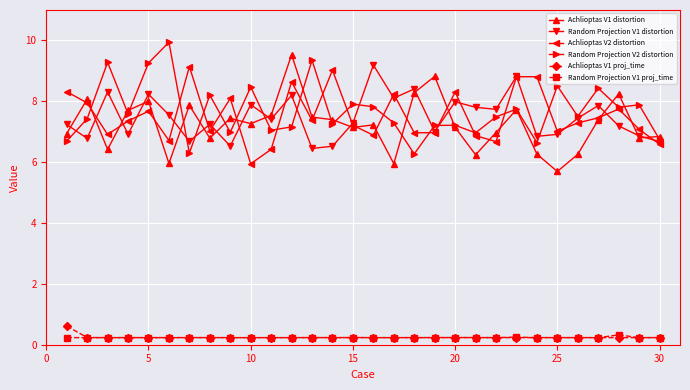

What is the greatest value displayed?

9.9